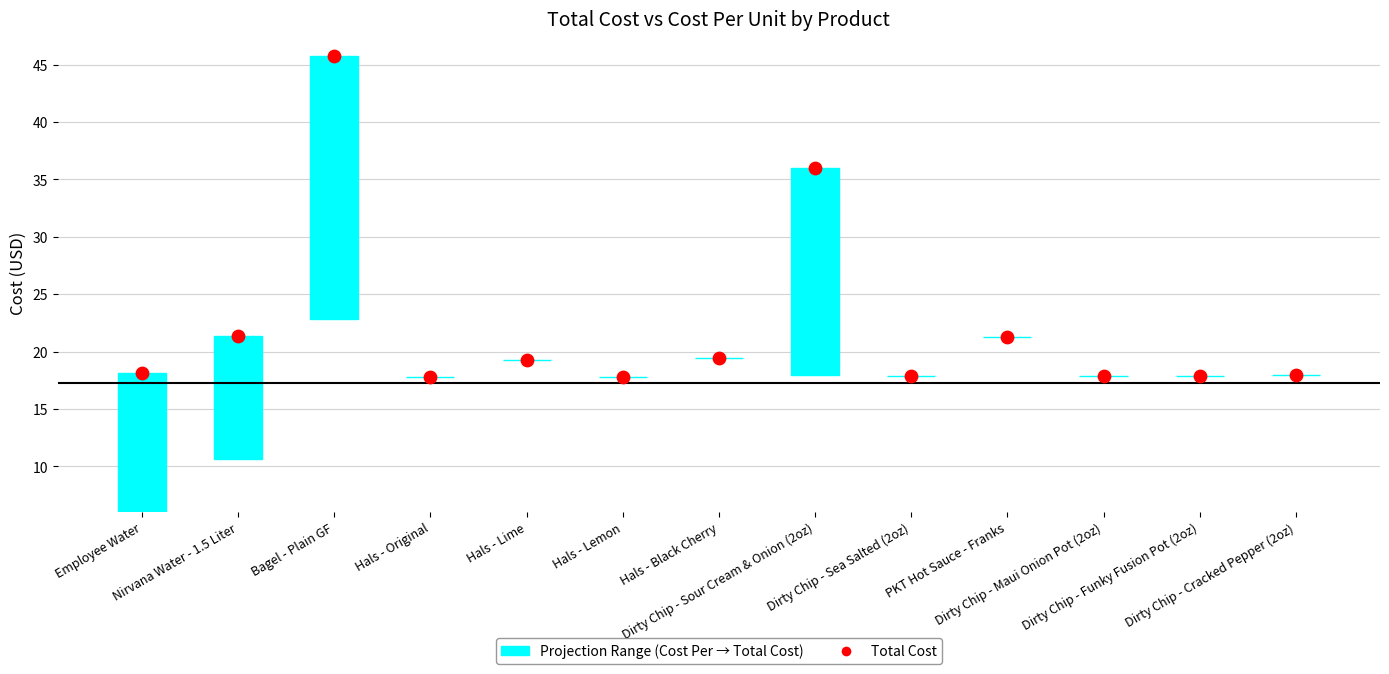

Between Hals - Lime and Hals - Original, which is larger?

Hals - Lime